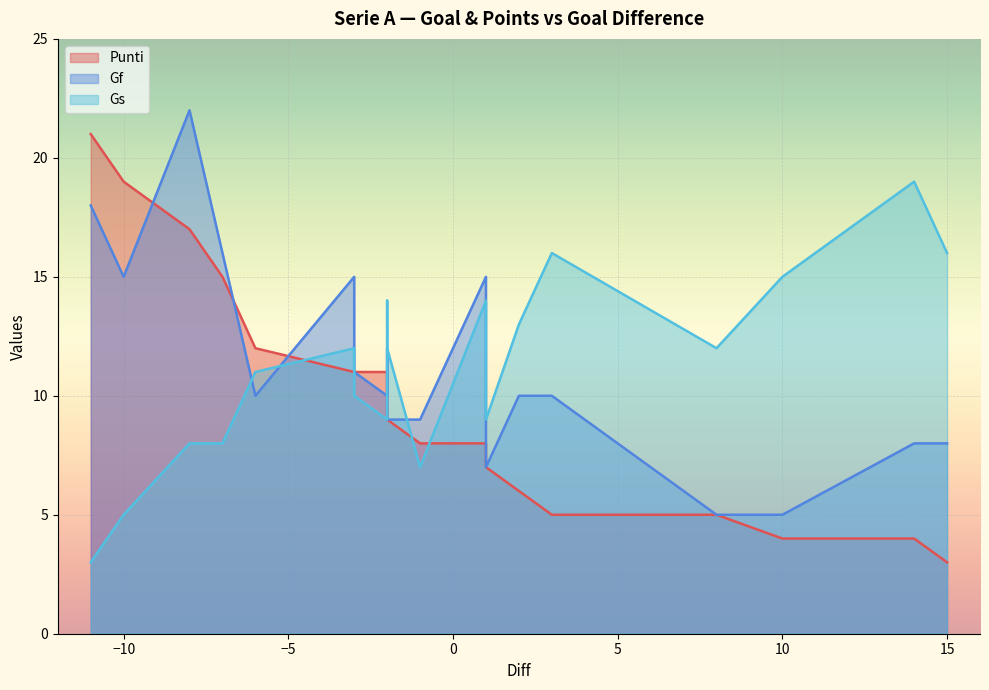

How many lines are shown in the chart?

3